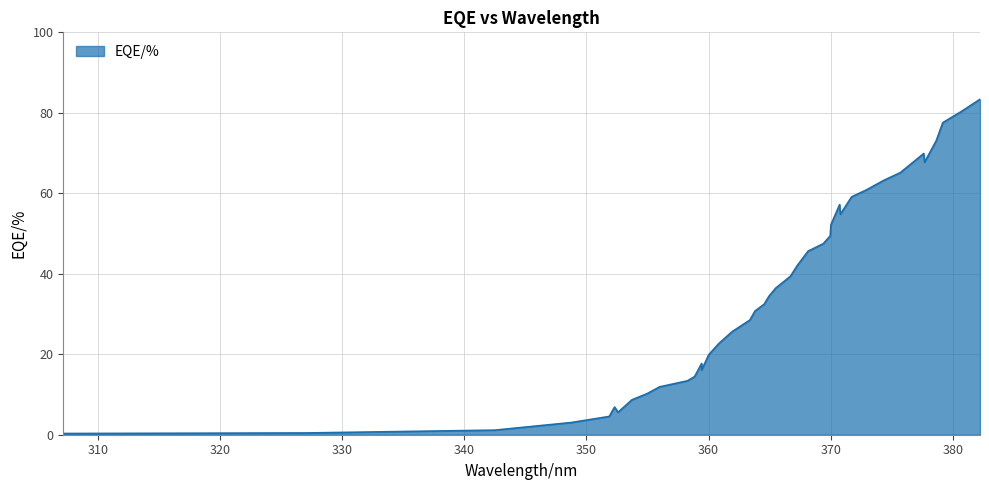

What is the difference between the maximum and minimum values?

83.1